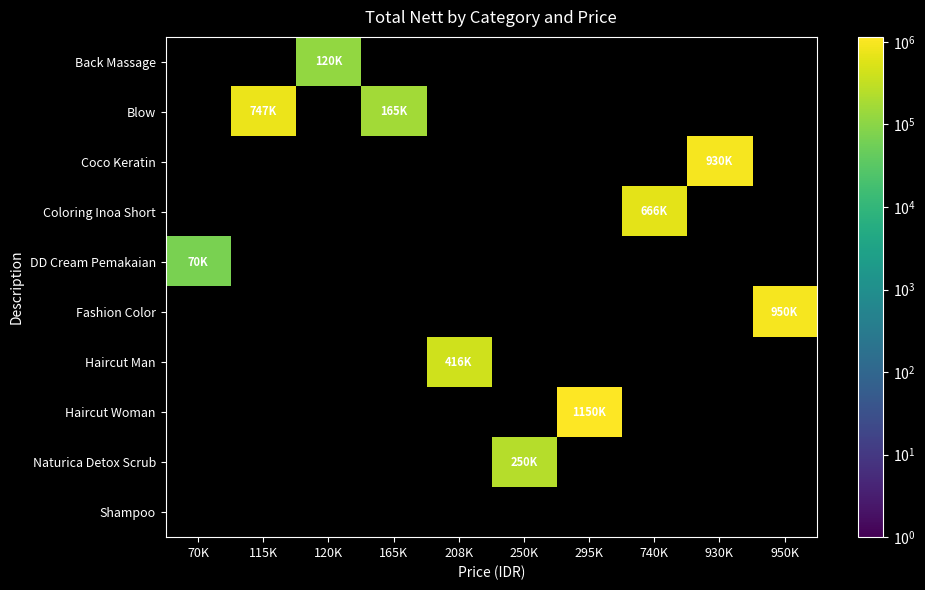

Between 208K and 250K, which series saw the biggest shift?

Haircut Man